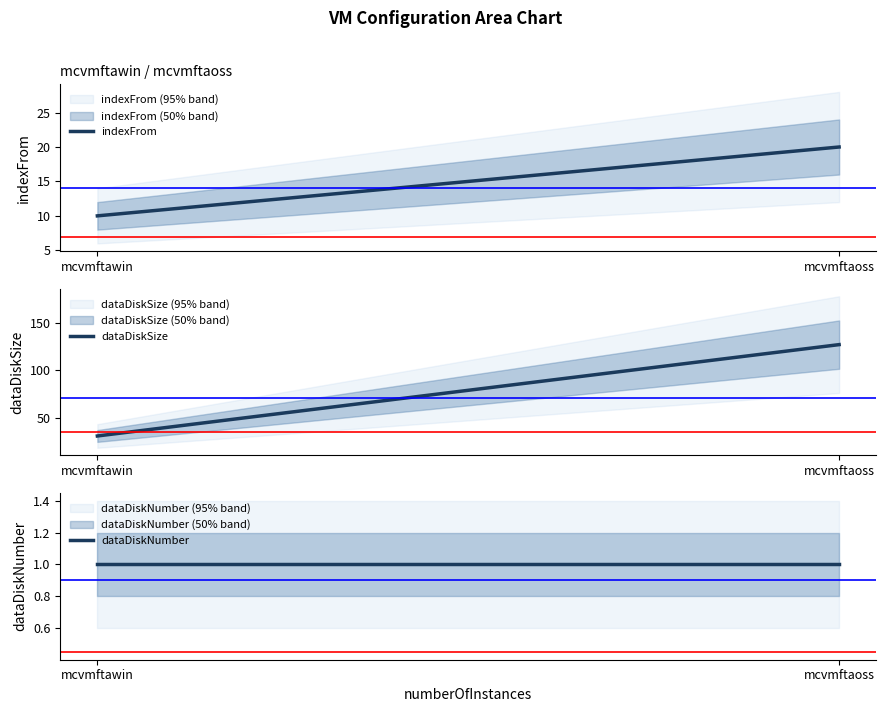

What is the value of the indexFrom point at the 2nd from the left?

20